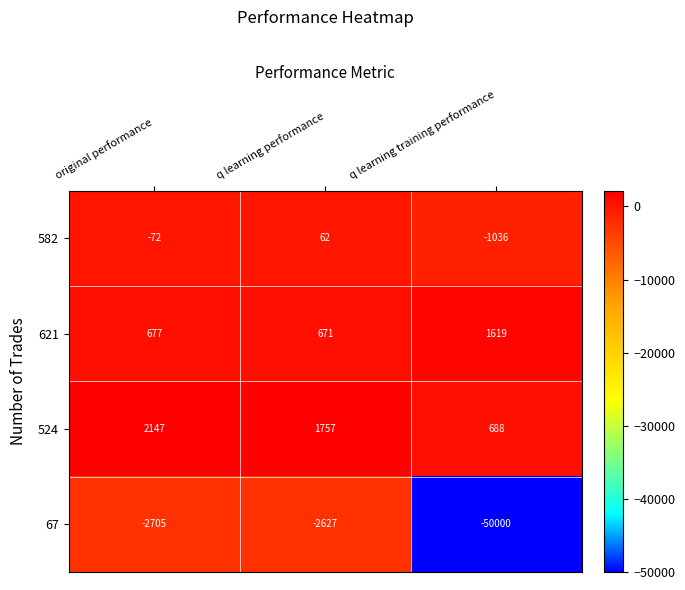

What is the total value across all series at q learning performance?

-137